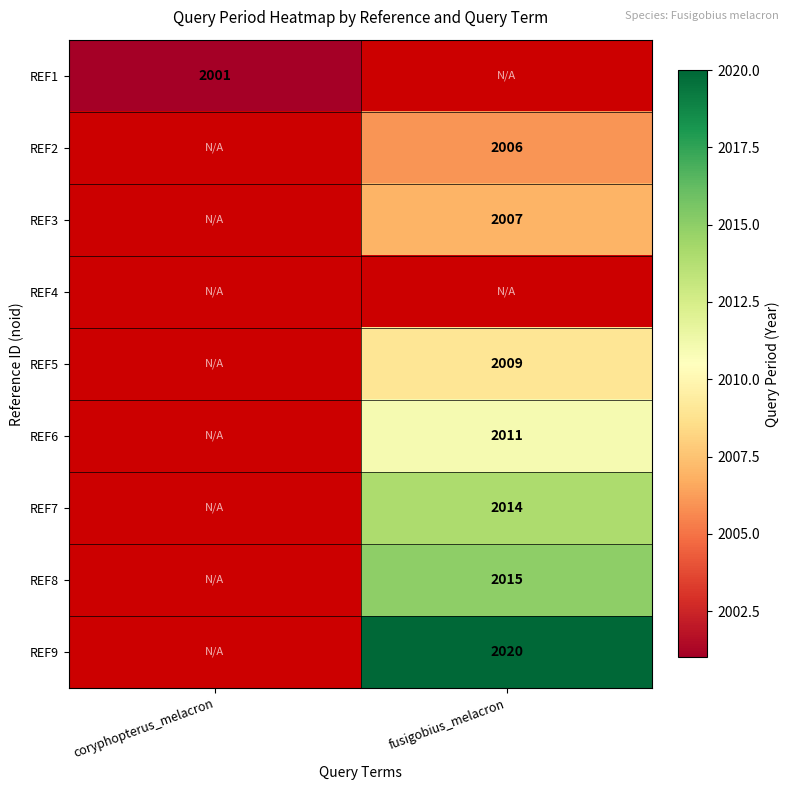

The value of REF7 at fusigobius_melacron is 2014. True or false?

True